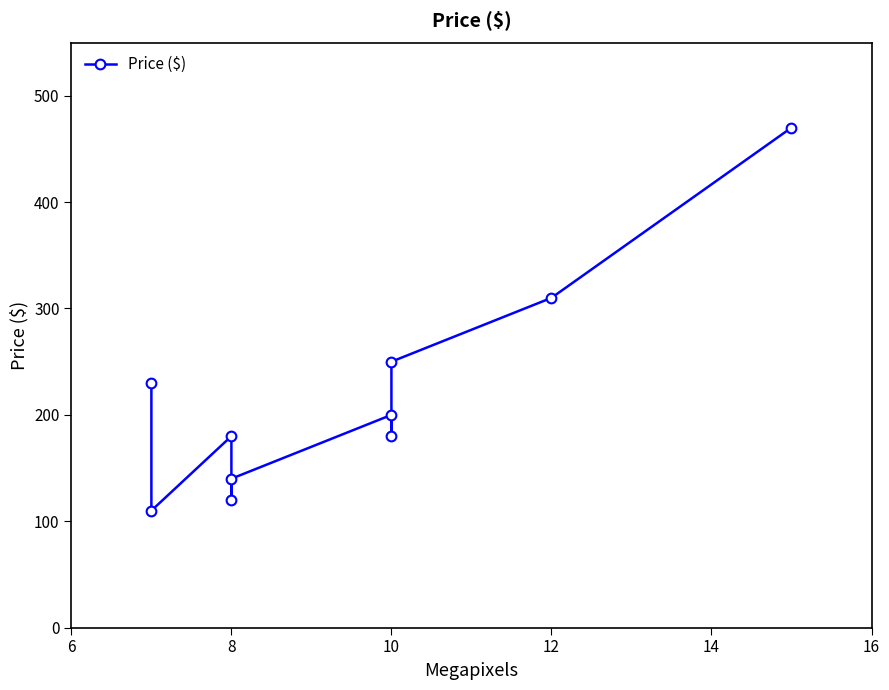

What is the sum of all values?

2190